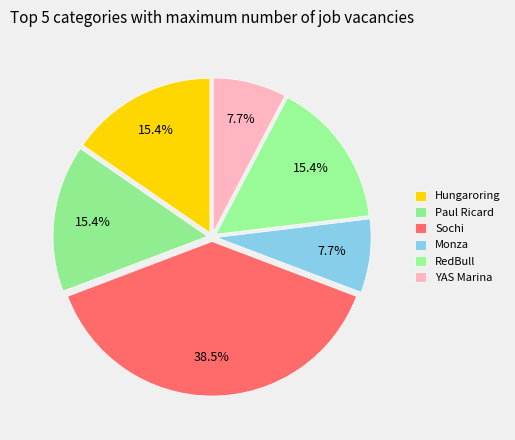

Count the number of slices in the pie.

6